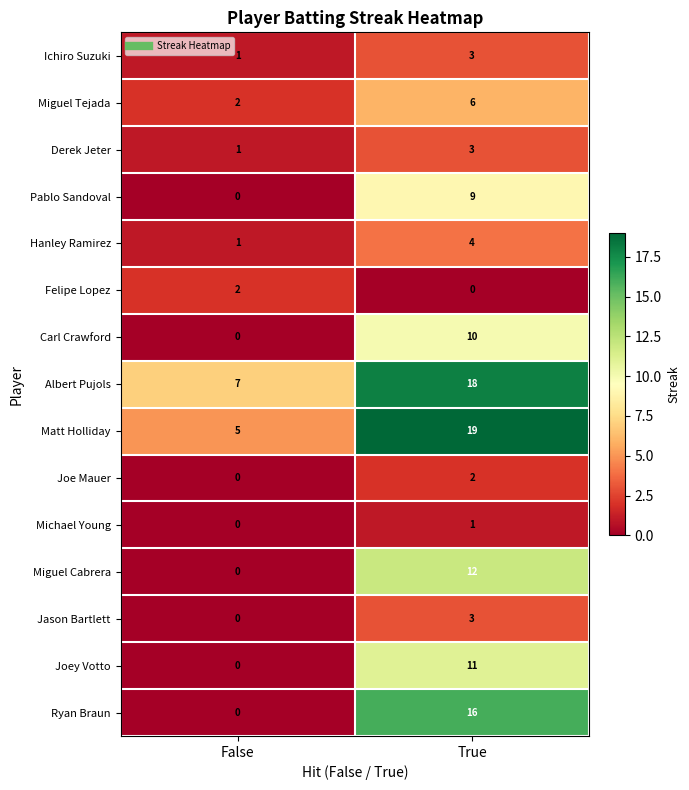

How many distinct data groups are displayed?

15